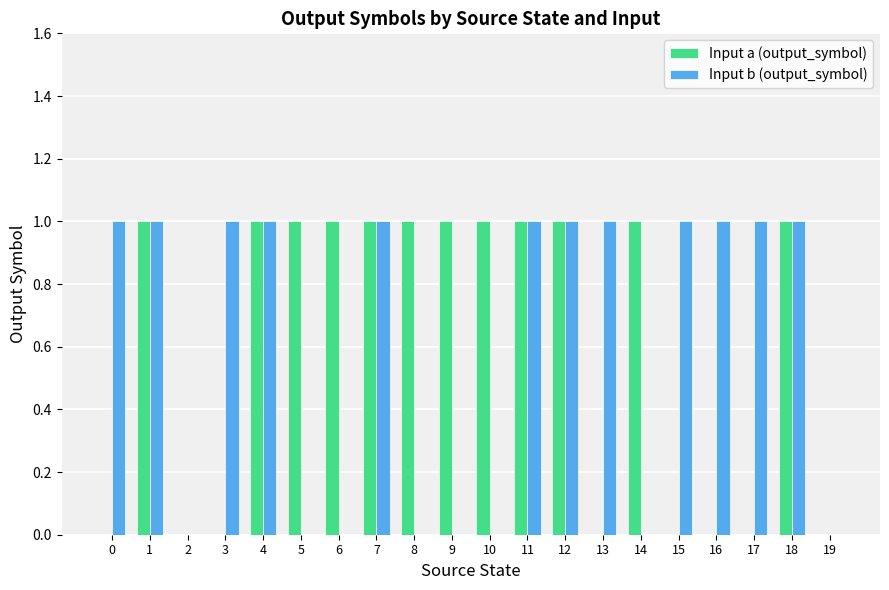

What is the total value across all series at 17?

1